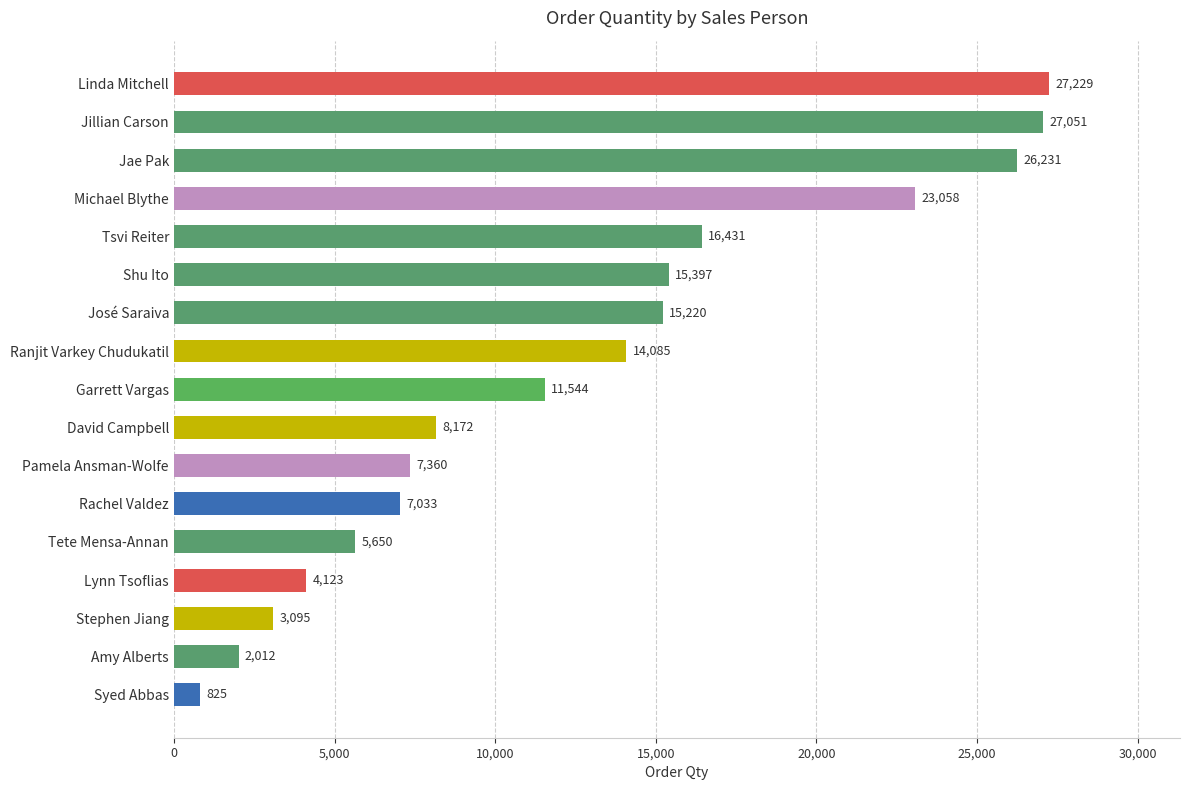

How many bars are there in total?

17